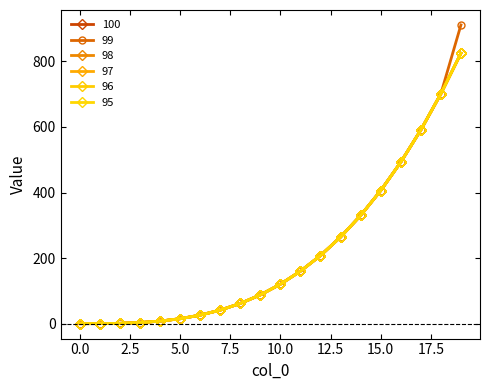

List the labels in order of 95 value, smallest first.

0, 1, 2, 3, 4, 5, 6, 7, 8, 9, 10, 11, 12, 13, 14, 15, 16, 17, 18, 19